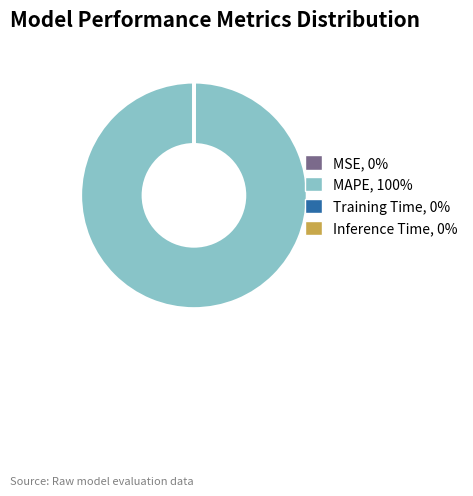

Is it true that MAPE, 100% is 100% of the pie?

True